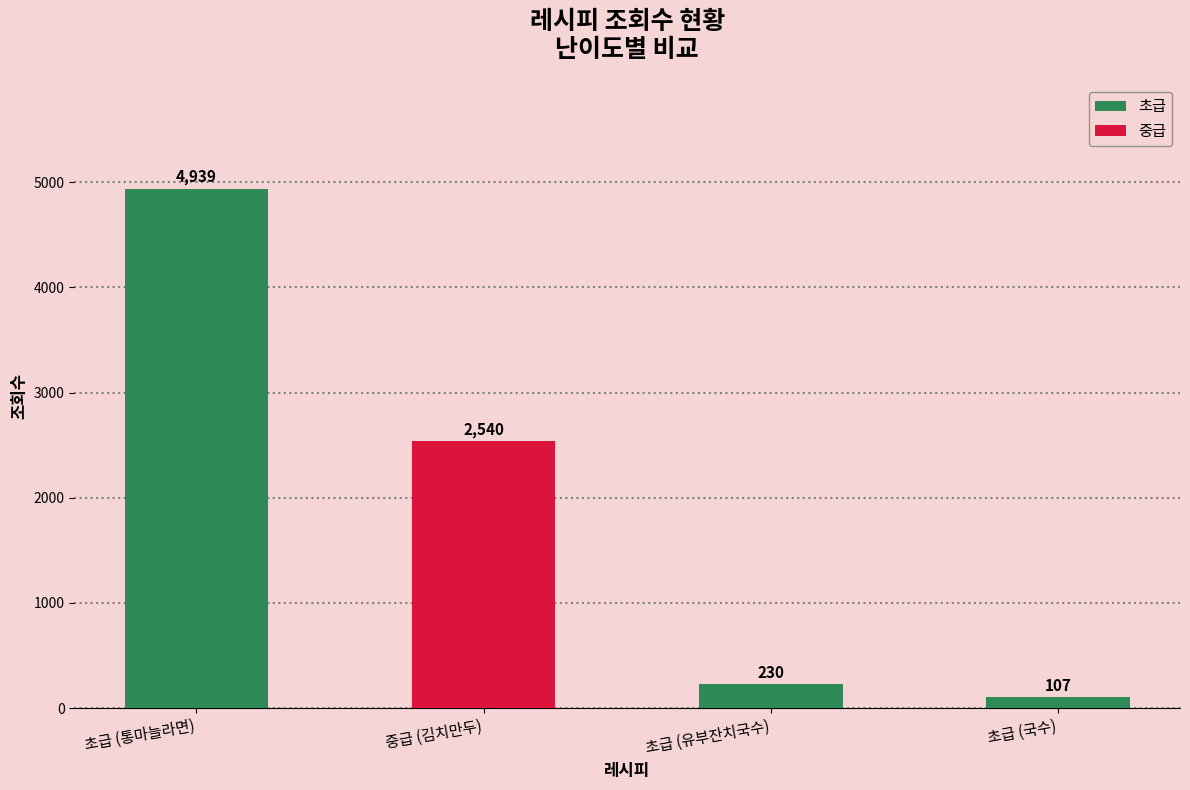

How many categories are shown in the chart?

4